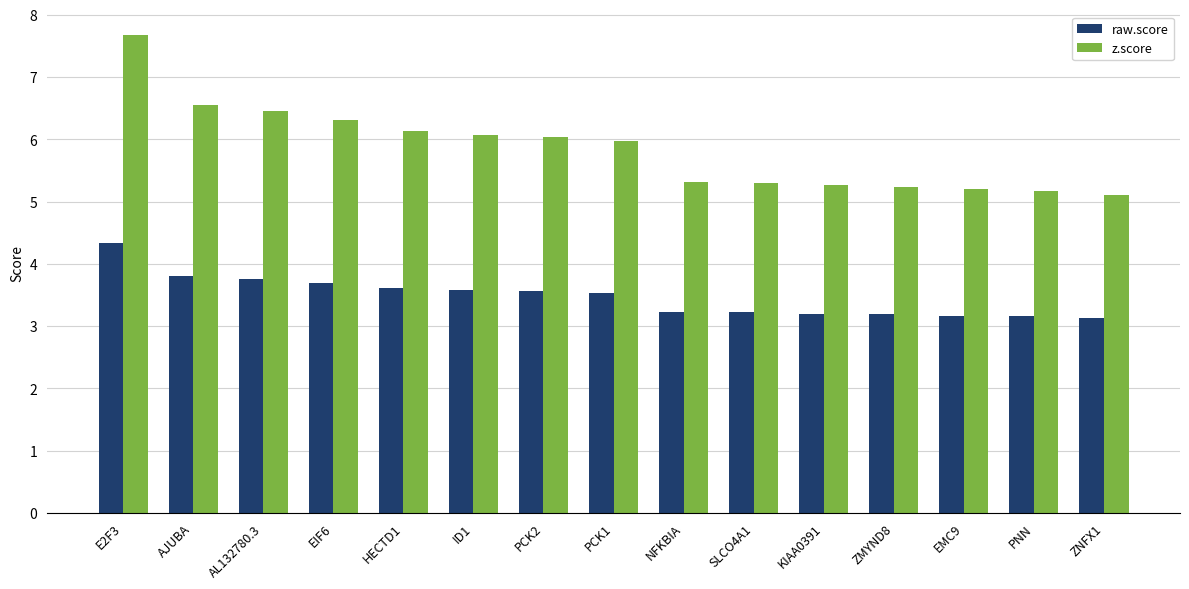

Is the value of z.score at AL132780.3 greater than the value of raw.score at KIAA0391?

Yes